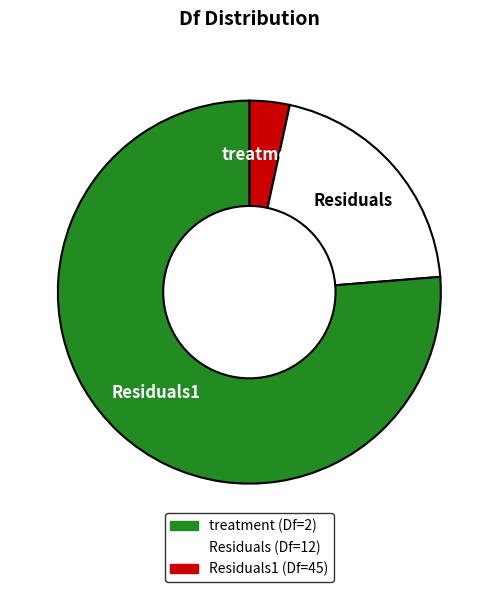

Does any single category account for the majority?

Yes